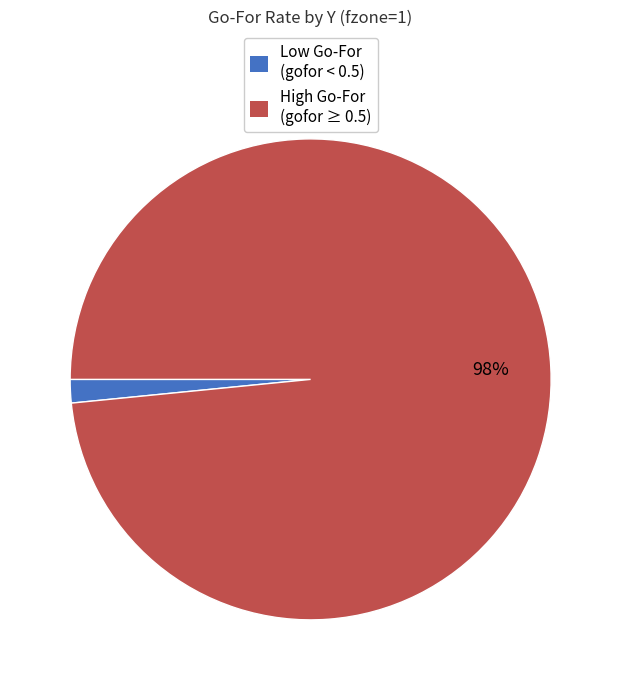

Does any single category account for the majority?

Yes